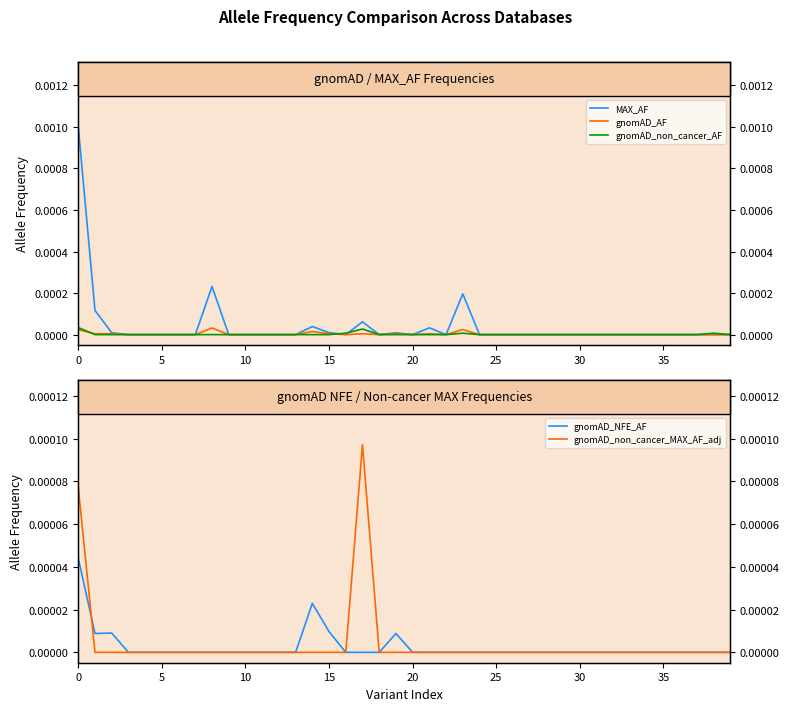

True or false: gnomAD_NFE_AF and gnomAD_AF intersect in this chart.

False